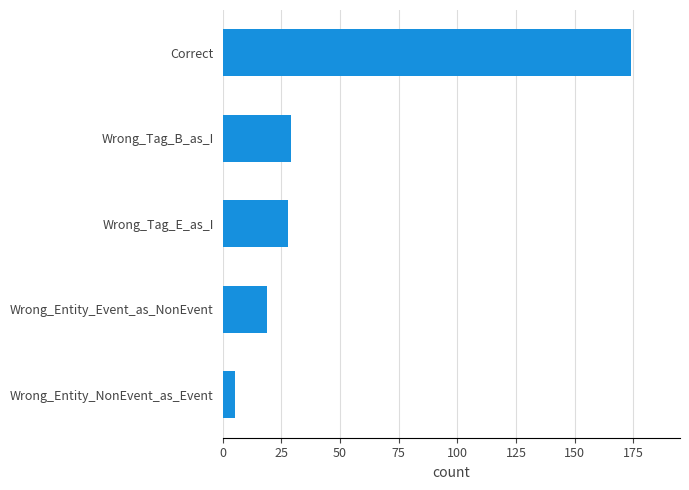

What is the maximum value shown in the chart?

174